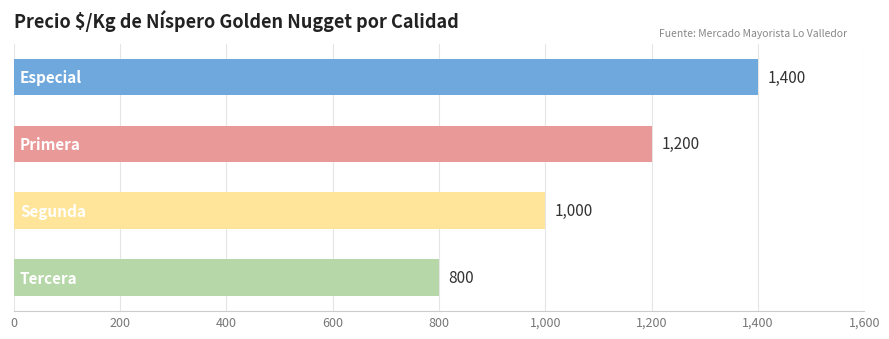

What is the minimum value shown in the chart?

800